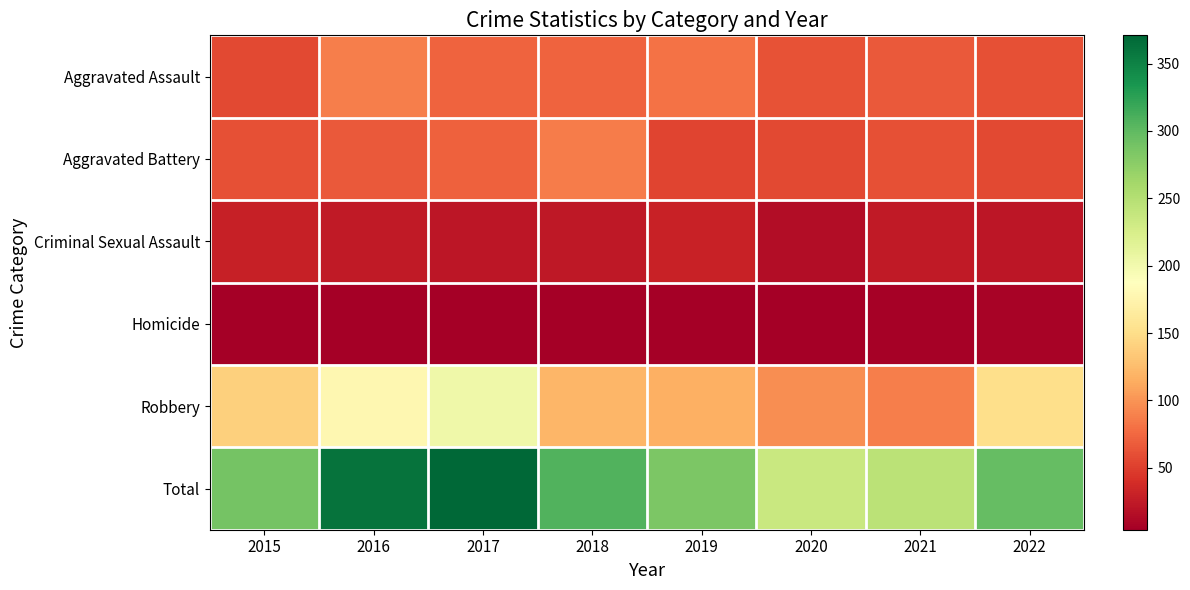

Which label corresponds to the largest value in the chart?

2017